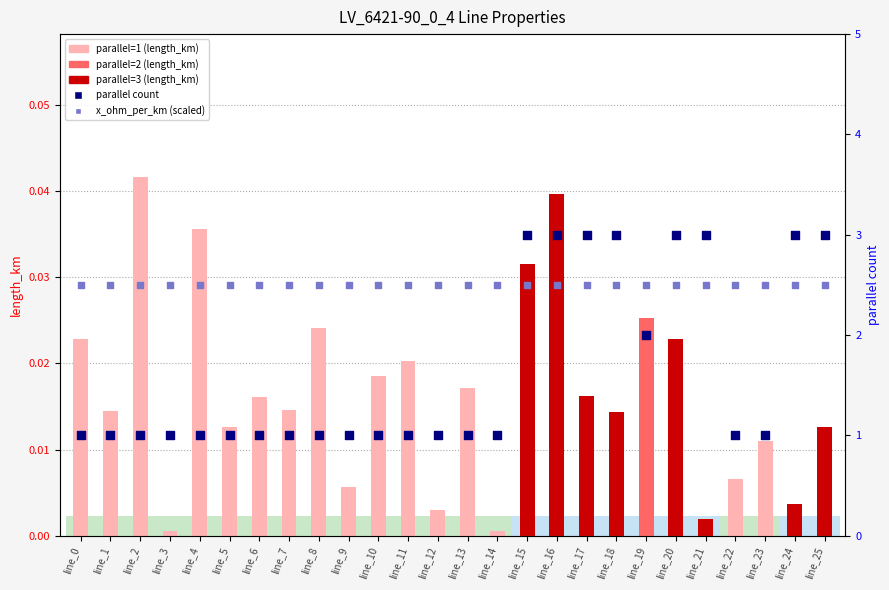

Which series reaches the minimum Y coordinate?

length_km (bar)